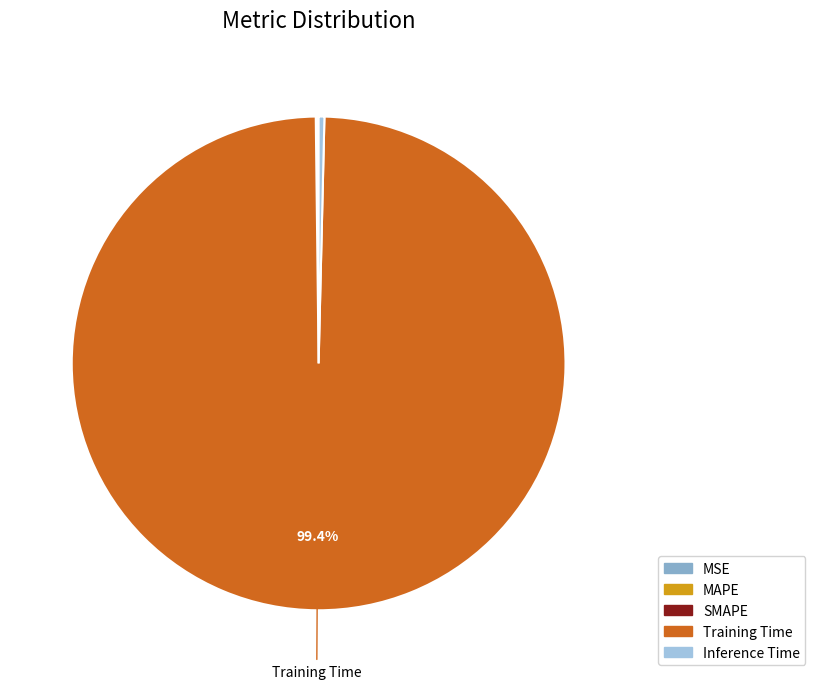

Which slice represents more than half of the pie?

Training Time